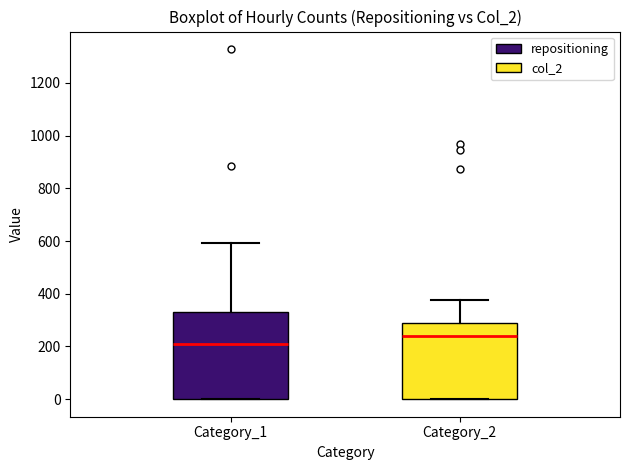

Reading left to right, transcribe this box plot: for each box, give where its median line is, the range the box spans, and where its two whiskers end, as read against the y-axis. The values are not printed on the chart, so give them approximately, as read against the axis.

Category_1: median 200, box 0 to 340, whiskers 0 to 600
Category_2: median 240, box 0 to 300, whiskers 0 to 380